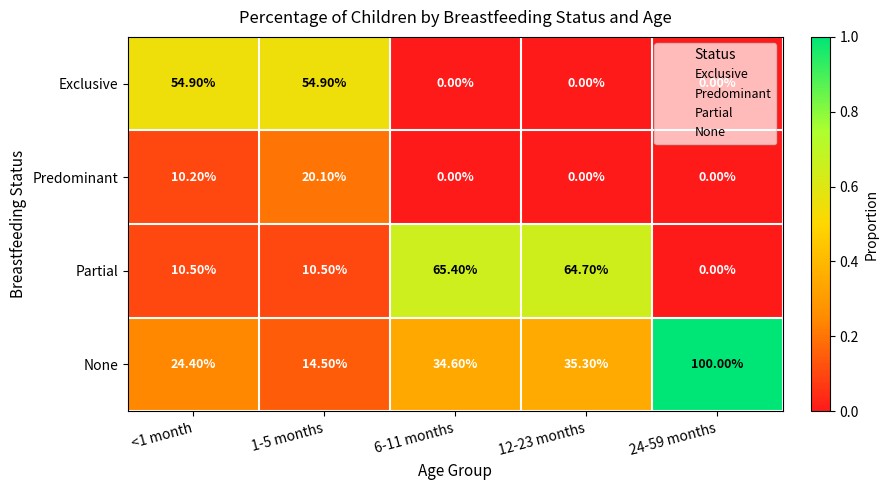

Which series has the largest total across all categories?

None